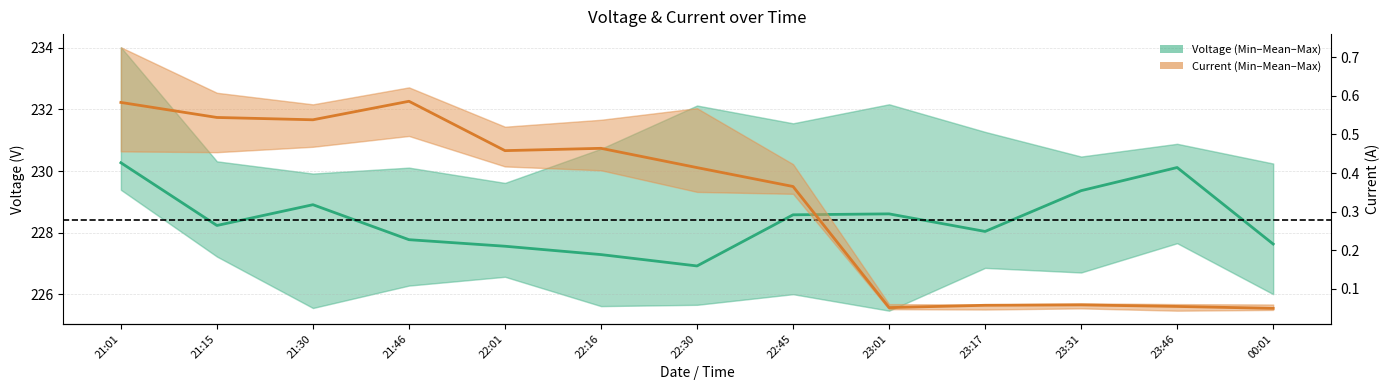

How many interior local valleys does the Mean Current series have?

3